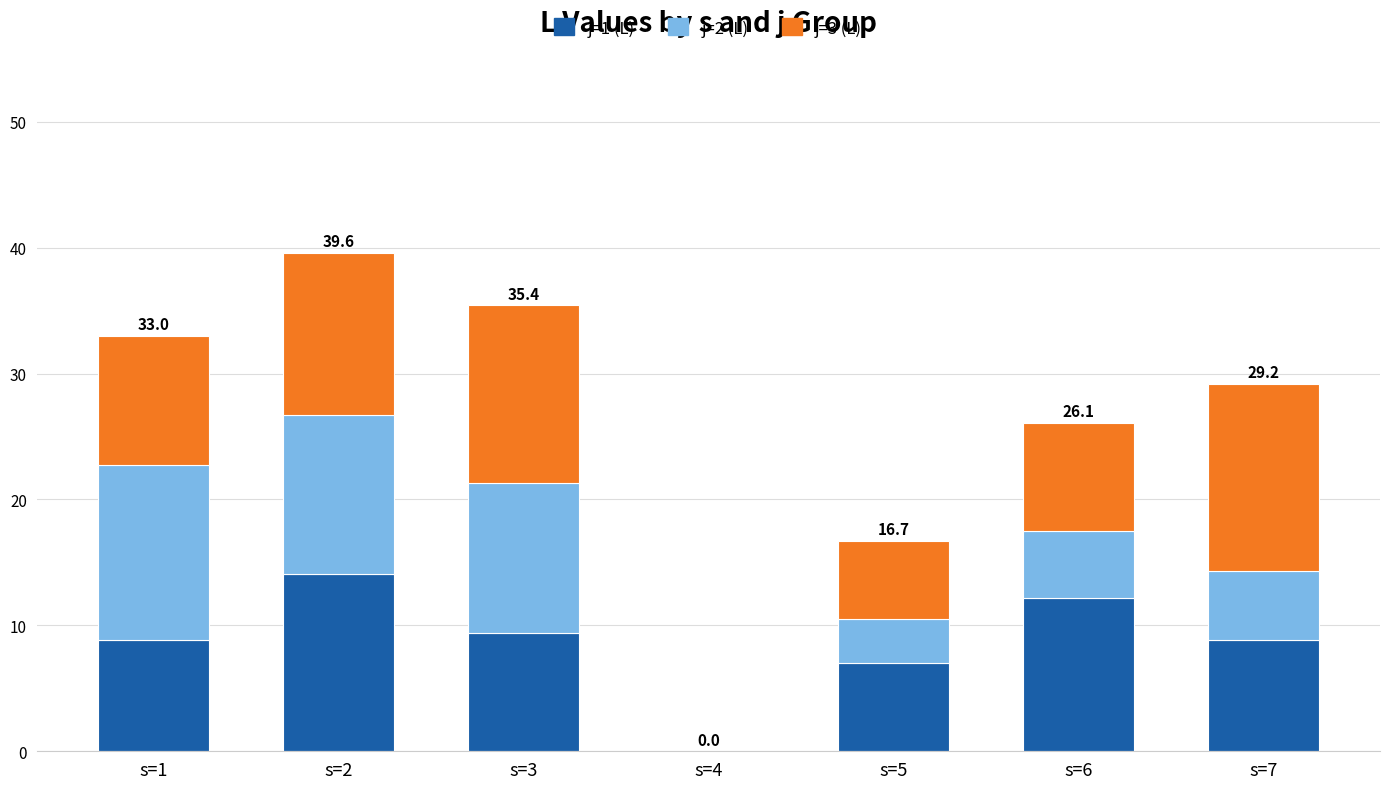

At which category is the sum across all series the highest?

s=2